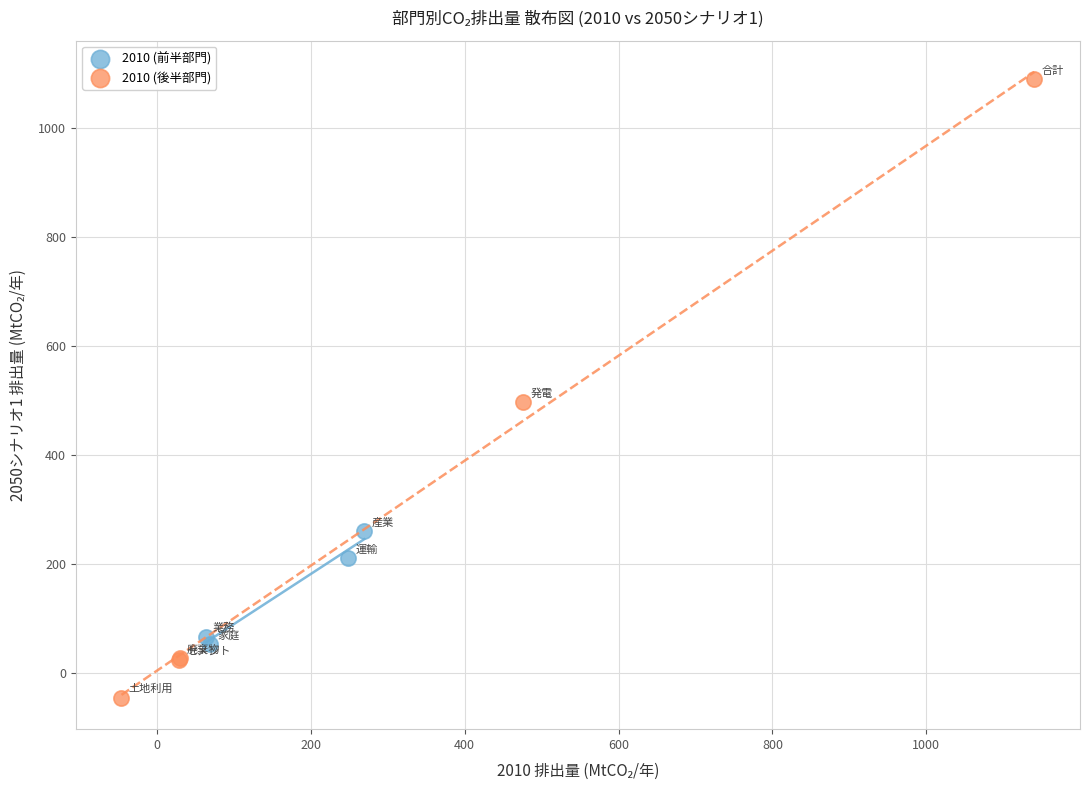

Which series has the widest spread of Y values?

2010 (後半部門)